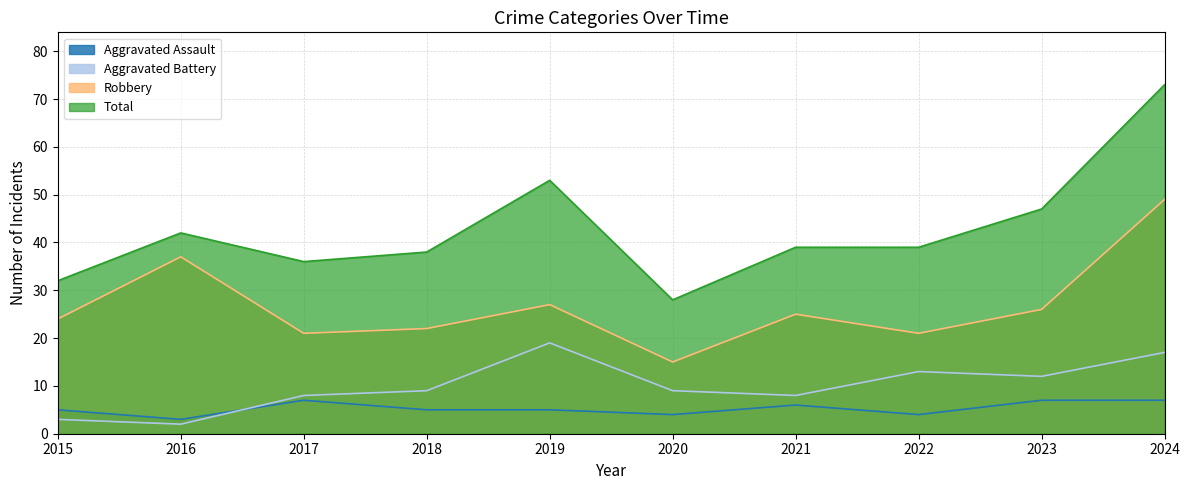

True or false: Aggravated Assault and Robbery intersect in this chart.

False